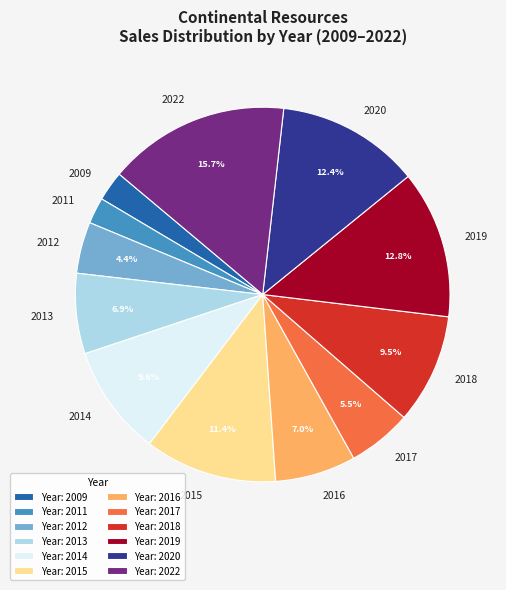

What is the largest slice in the pie chart?

2022